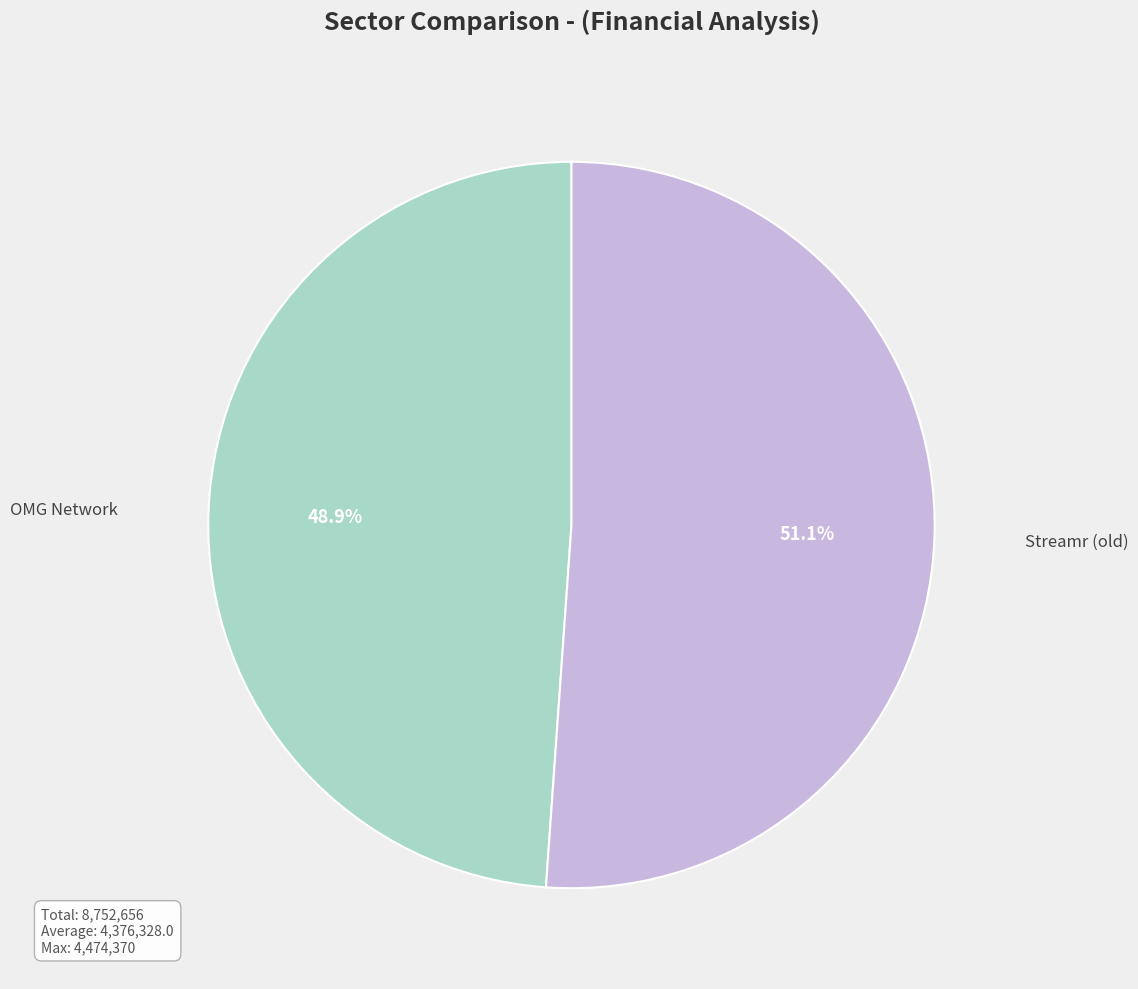

Is there any slice that represents more than half of the pie?

Yes